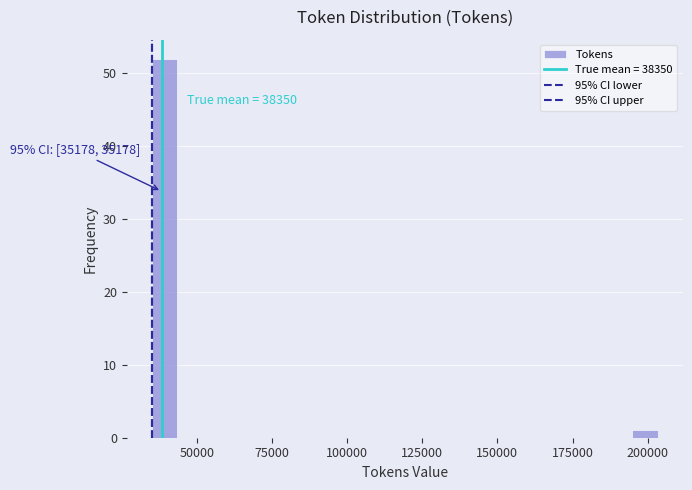

Read against the x-axis, roughly where is the centre of the tallest bar?

40000